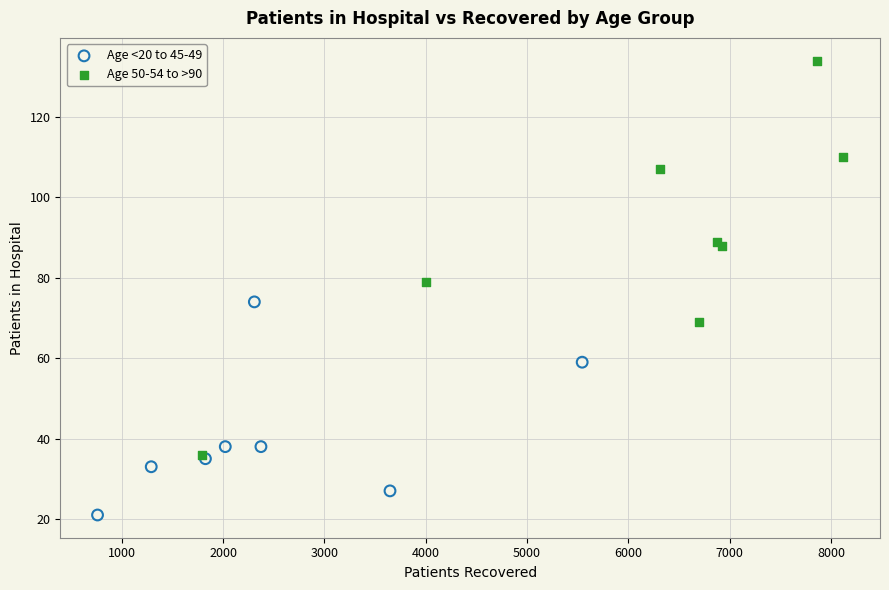

Which series reaches the maximum Y coordinate?

Age 50-54 to >90